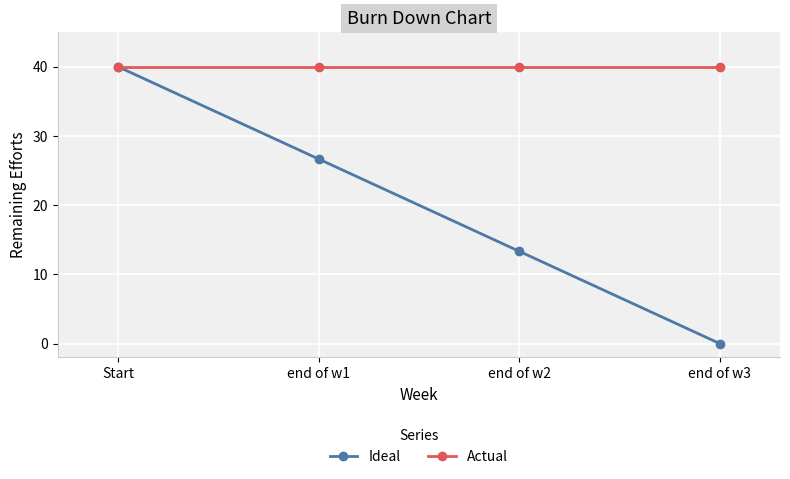

What is the value of the Actual point at the 4th from the left?

40.0